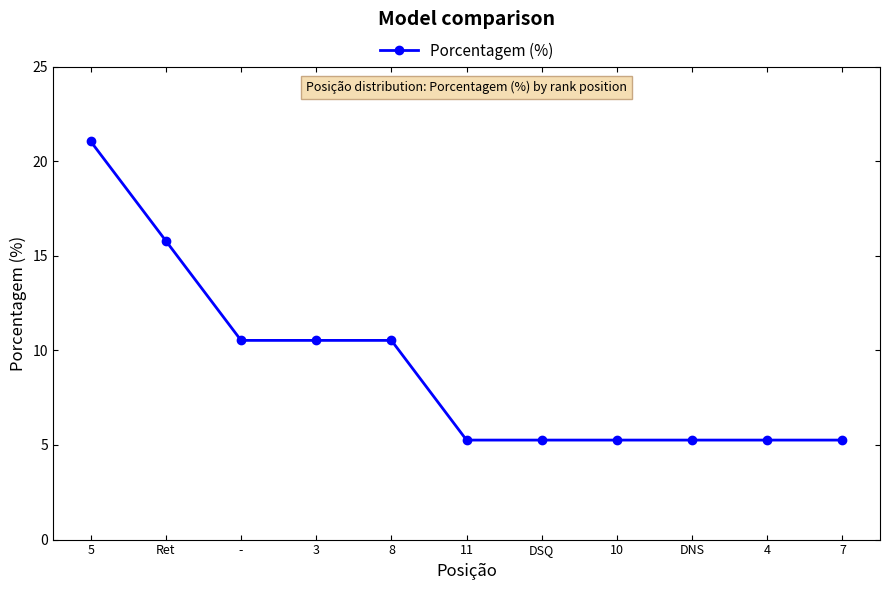

Which has a higher value, DSQ or 8?

8